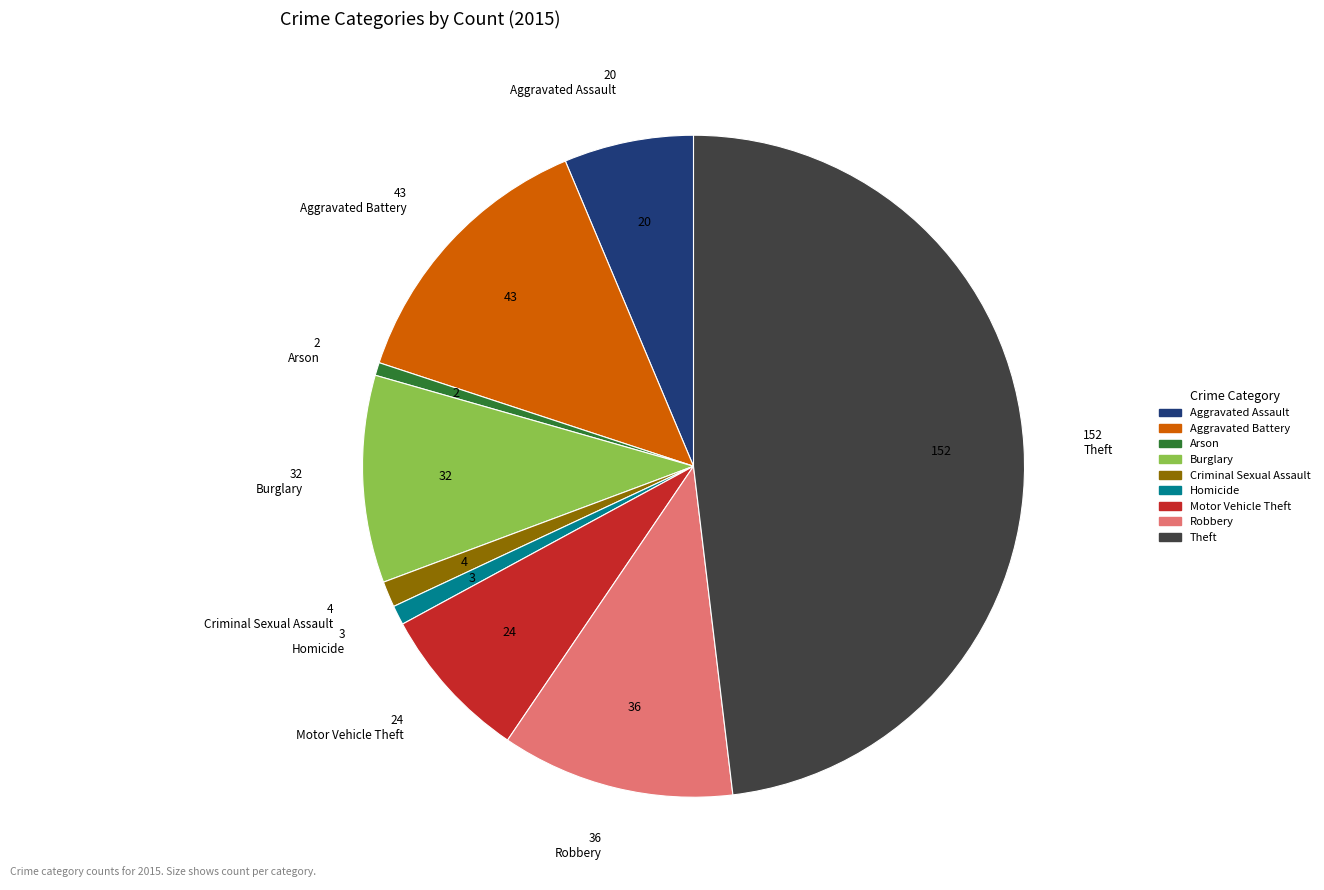

What is the ratio of the value at Arson to the value at Criminal Sexual Assault?

0.5